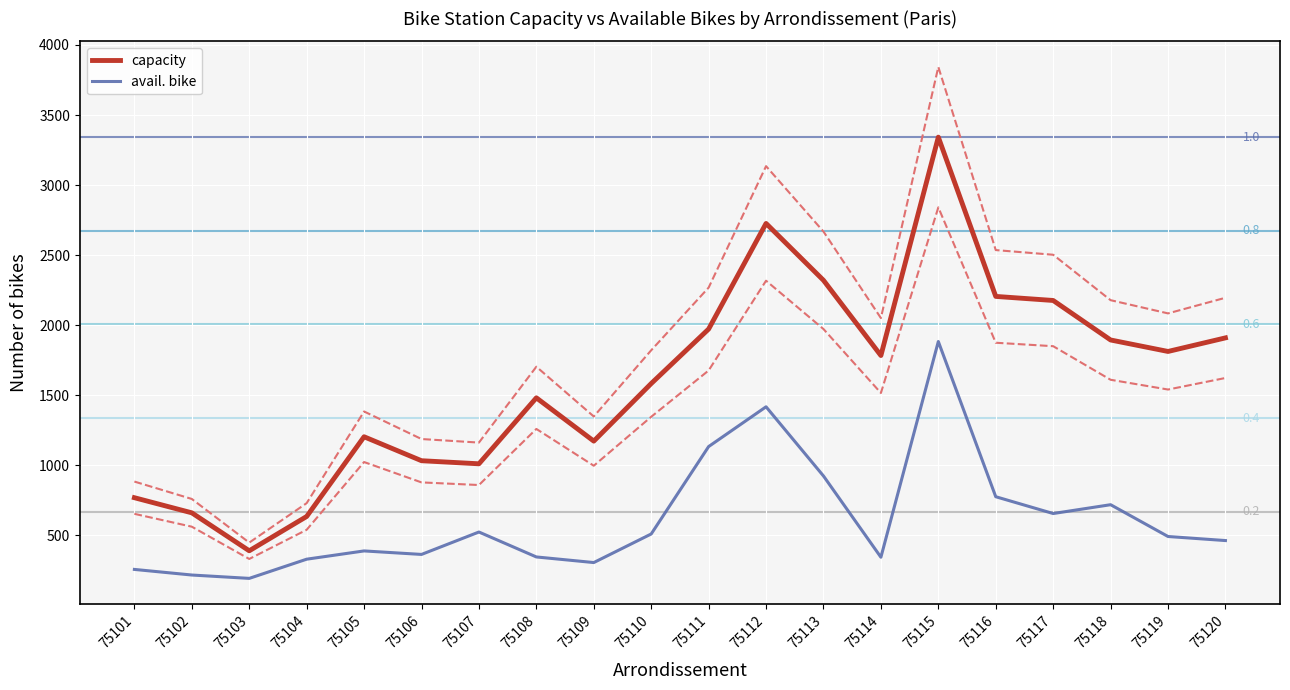

What is the sum of all avail. bike values?

12226